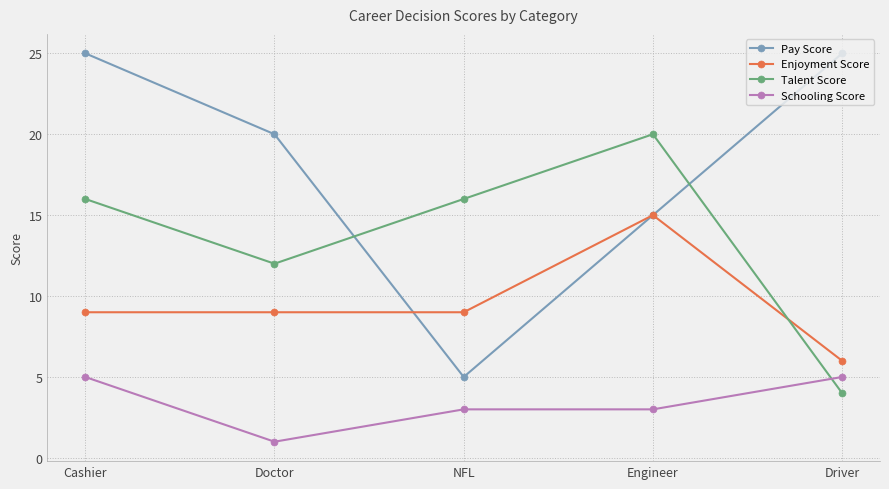

What is the difference between the highest and lowest values at Cashier?

20